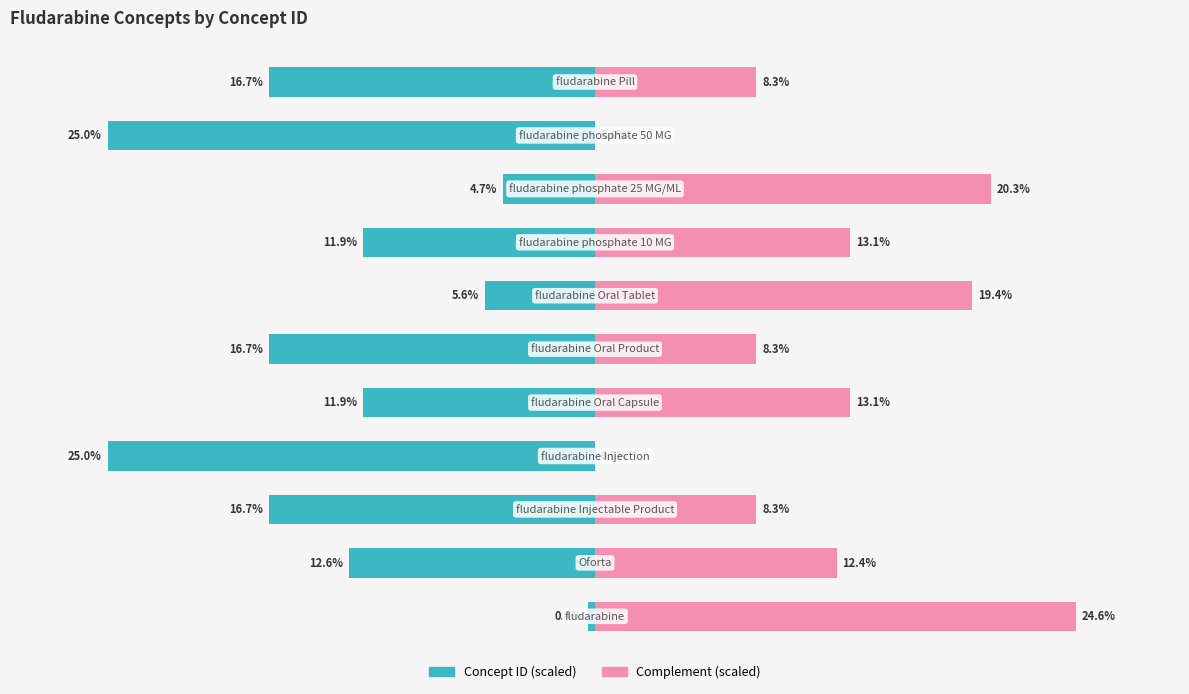

Reading right to left, list all the values displayed in this chart.

Concept ID (scaled): 10=-16.7	9=-25.0	8=-4.7	7=-11.9	6=-5.6	5=-16.7	4=-11.9	3=-25.0	2=-16.7	1=-12.6	0=-0.4
Complement (scaled): 10=8.3	9=0.0	8=20.3	7=13.1	6=19.4	5=8.3	4=13.1	3=0.0	2=8.3	1=12.4	0=24.6